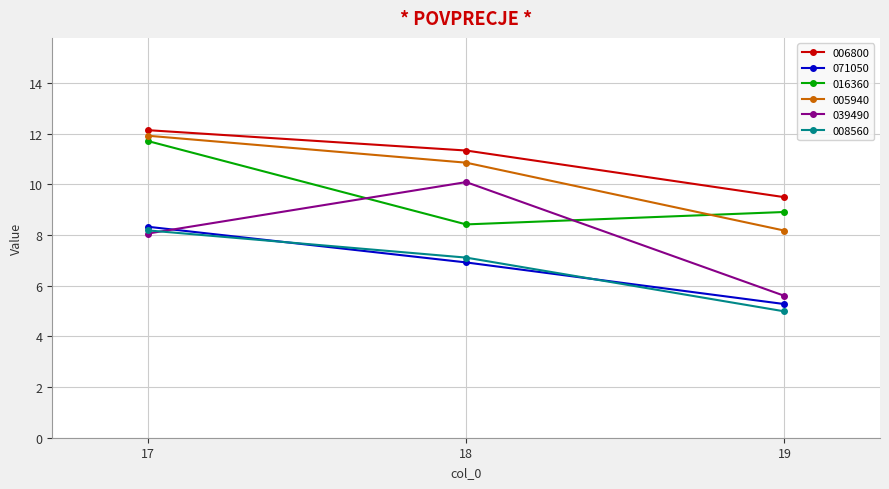

How many series are shown in this chart?

6